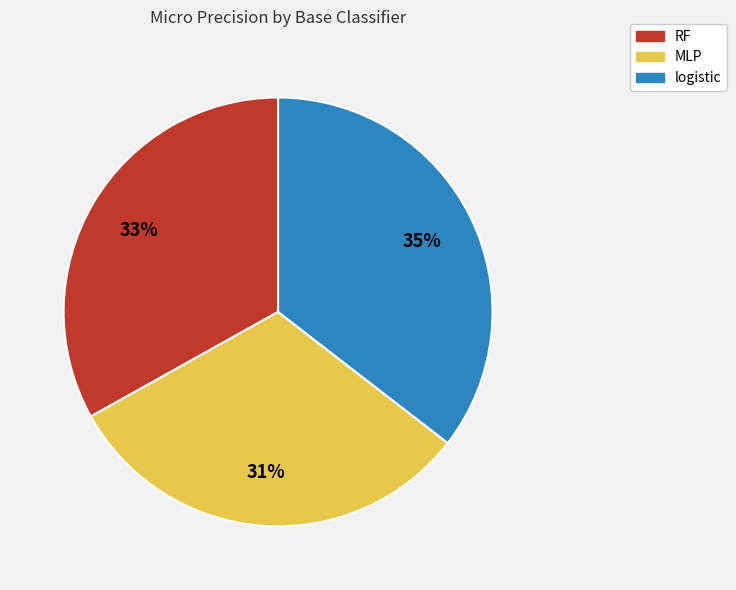

To the nearest percent, what portion does logistic represent?

35%